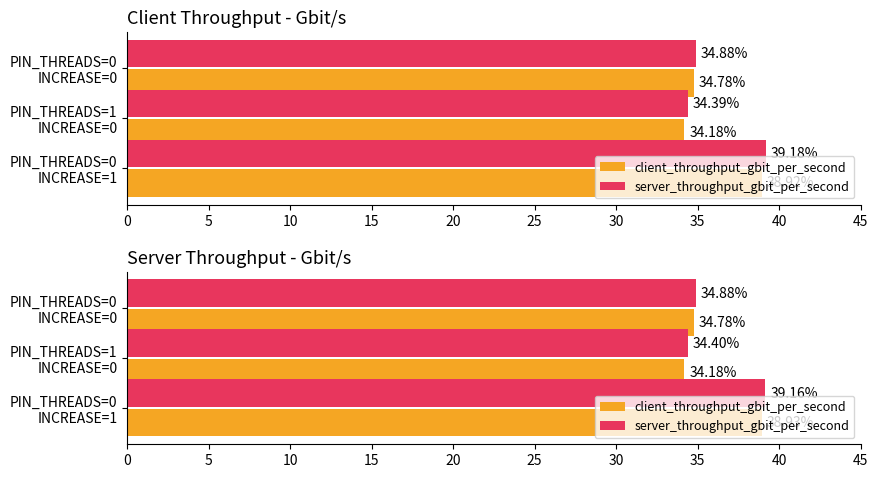

What is the total value across all series at PIN_THREADS=1 INCREASE=0?

68.6